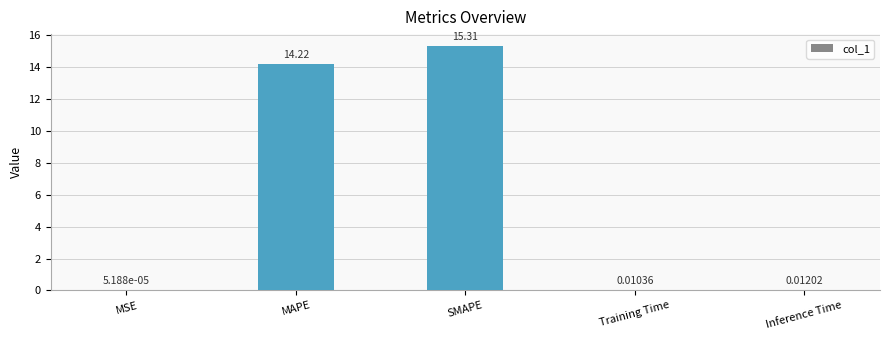

Which has a higher value, SMAPE or Training Time?

SMAPE